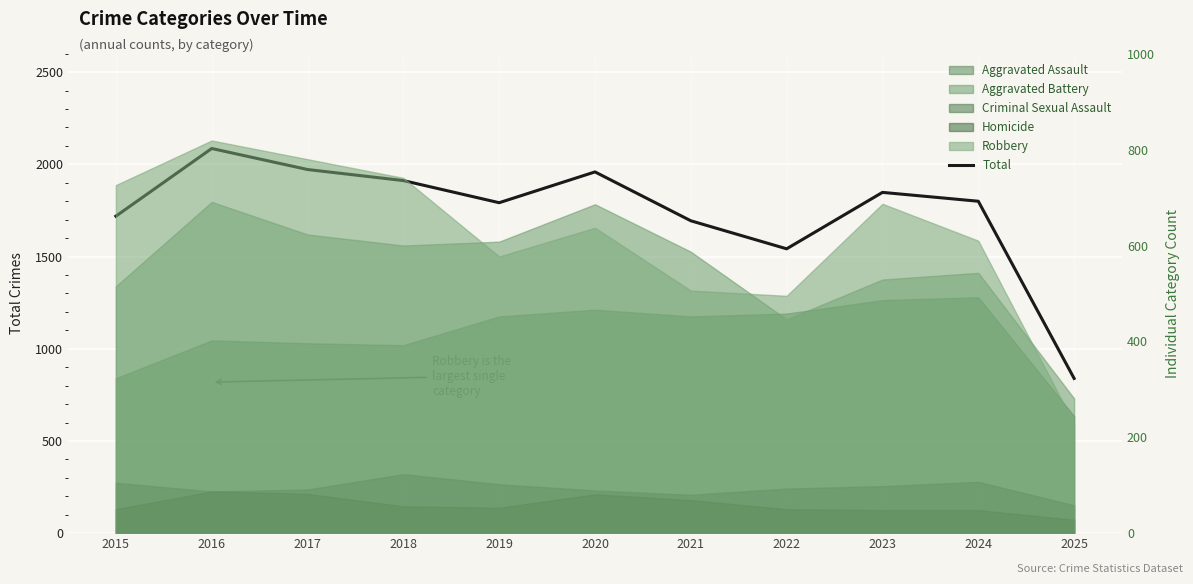

Which category has the lowest value across all series?

2025